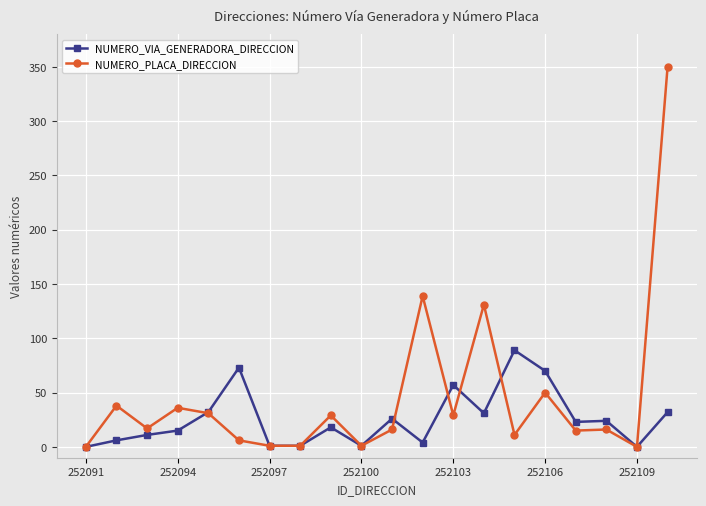

Which series has the largest total across all categories?

NUMERO_PLACA_DIRECCION